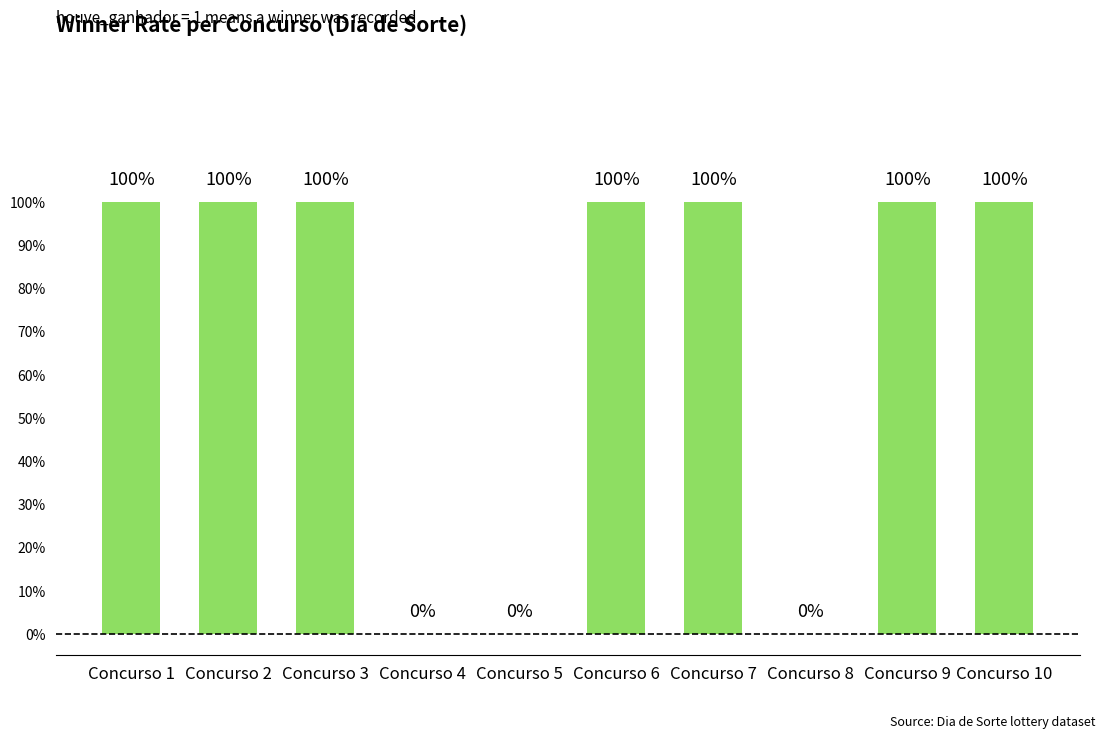

How many positive values are there?

7